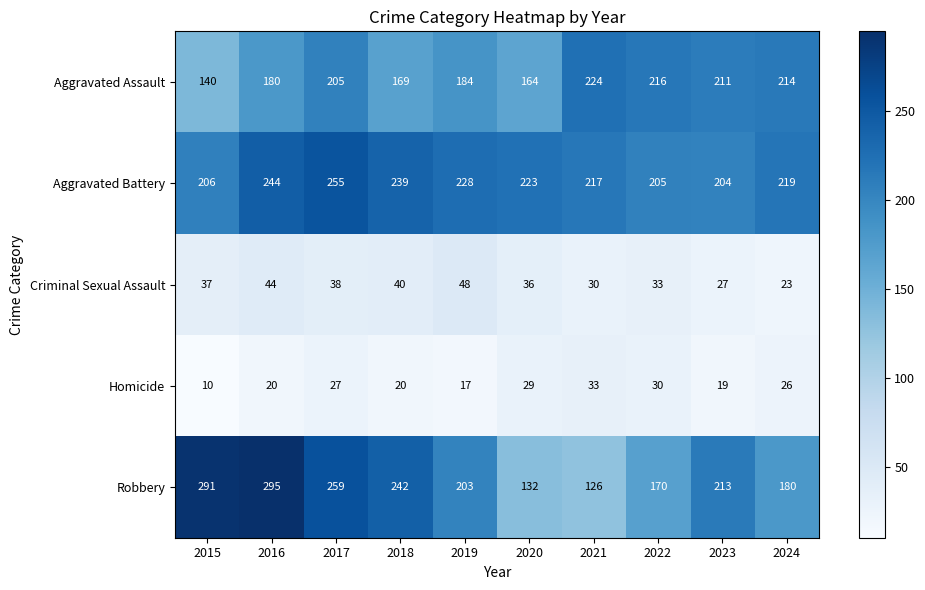

Read the Aggravated Assault value at 2019.

184